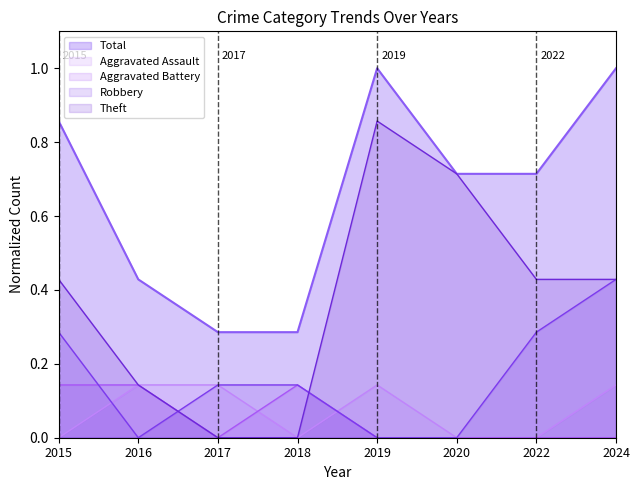

What is the difference between the maximum and second lowest values in the Theft series?

0.9